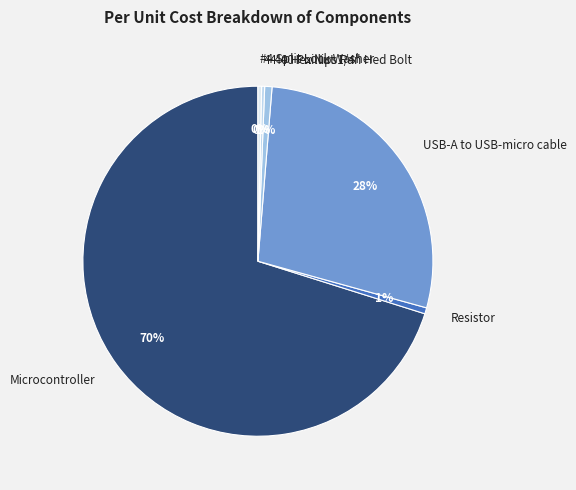

Does any single category account for the majority?

Yes